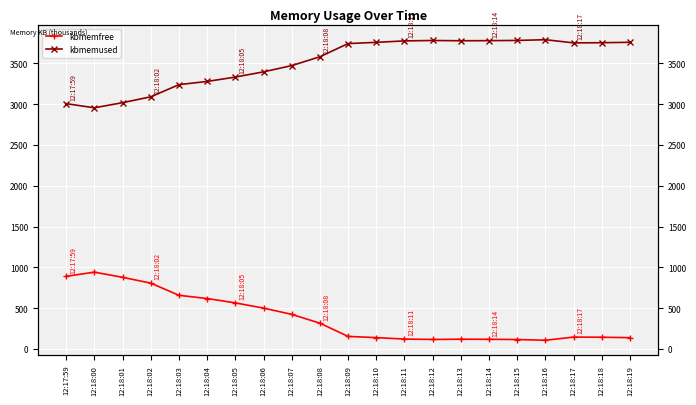

What is the minimum value shown in the chart?

108484